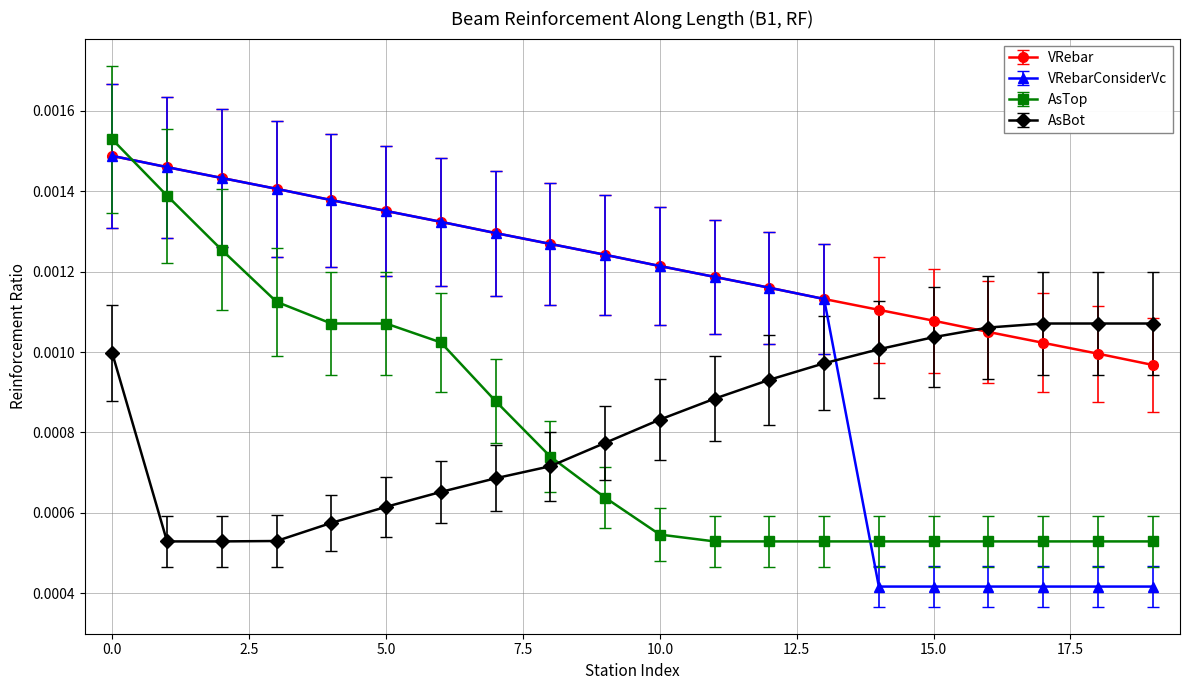

Which series has the largest total across all categories?

VRebar